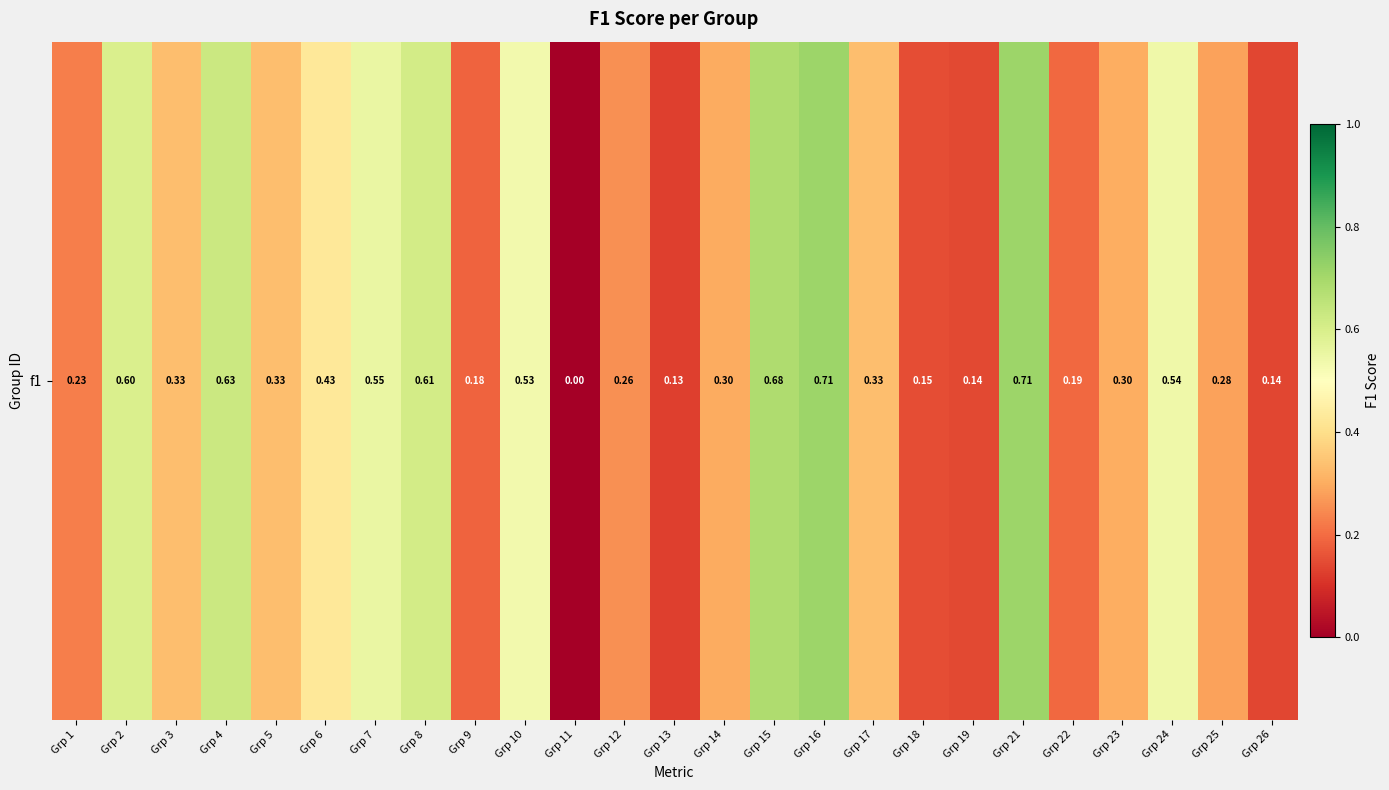

Reading left to right, what are all the values shown in this chart?

0.2	0.6	0.3	0.6	0.3	0.4	0.6	0.6	0.2	0.5	0.0	0.3	0.1	0.3	0.7	0.7	0.3	0.1	0.1	0.7	0.2	0.3	0.5	0.3	0.1